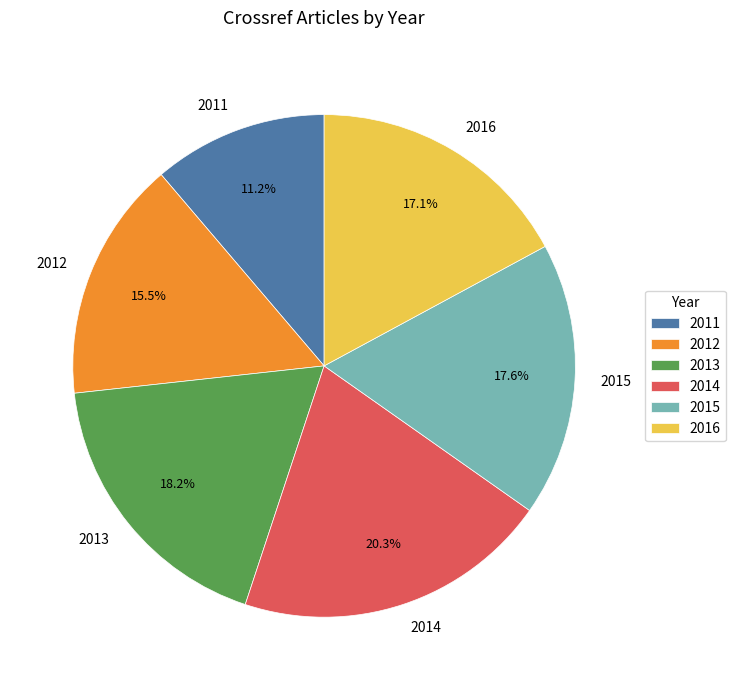

Which has a higher value, 2016 or 2014?

2014